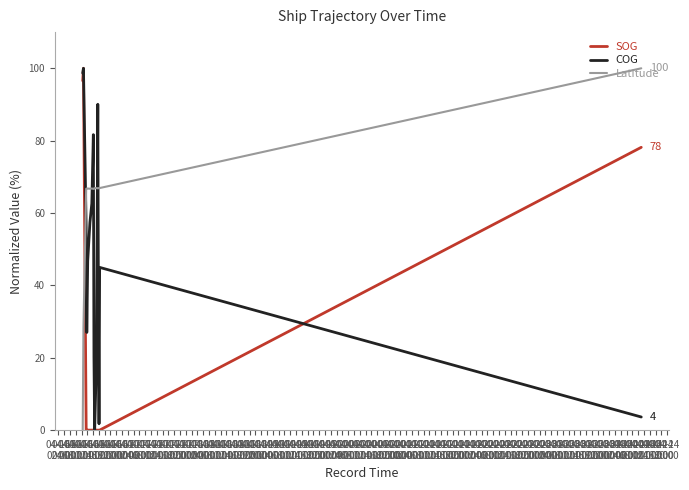

Which category has the highest value in the COG series?

04-16
04:00